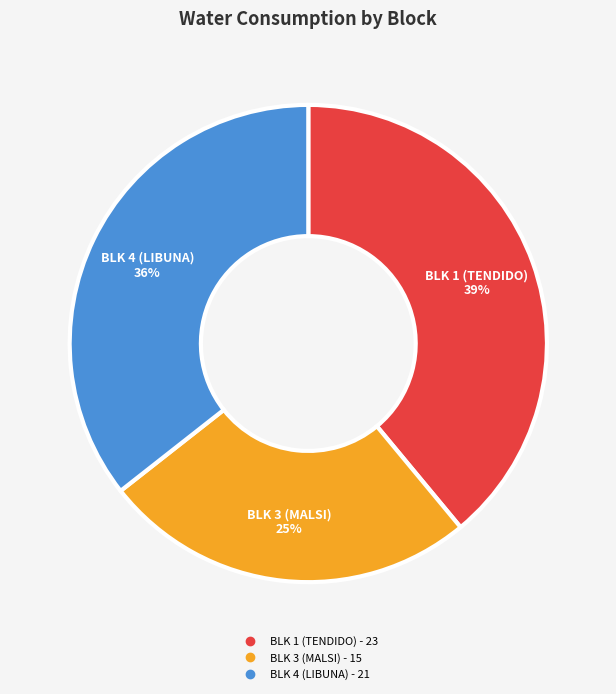

Combined, do BLK 4 (LIBUNA) and BLK 1 (TENDIDO) account for over 50%?

Yes